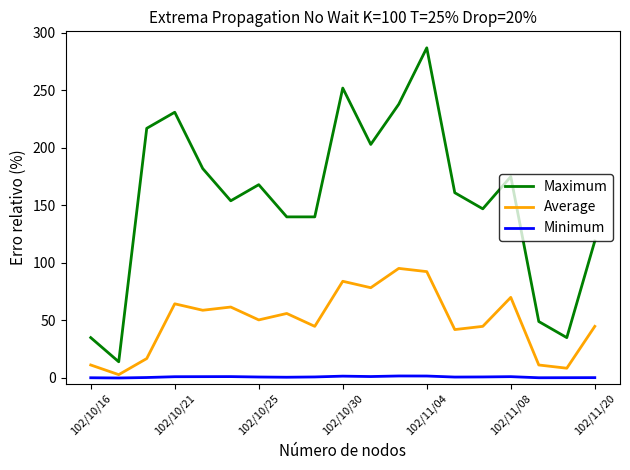

Which series has the largest total across all categories?

Maximum